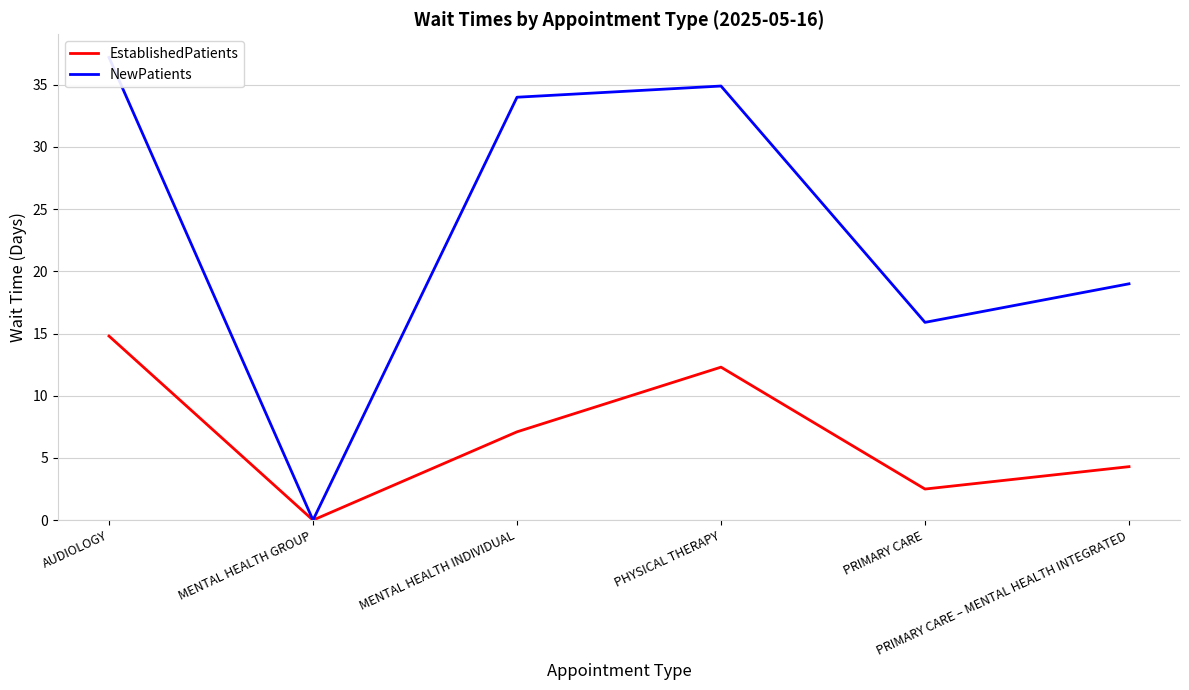

Reading right to left, transcribe all the data shown in this chart.

EstablishedPatients: PRIMARY CARE – MENTAL HEALTH INTEGRATED=4.3	PRIMARY CARE=2.5	PHYSICAL THERAPY=12.3	MENTAL HEALTH INDIVIDUAL=7.1	MENTAL HEALTH GROUP=0.0	AUDIOLOGY=14.8
NewPatients: PRIMARY CARE – MENTAL HEALTH INTEGRATED=19.0	PRIMARY CARE=15.9	PHYSICAL THERAPY=34.9	MENTAL HEALTH INDIVIDUAL=34.0	MENTAL HEALTH GROUP=0.0	AUDIOLOGY=37.2